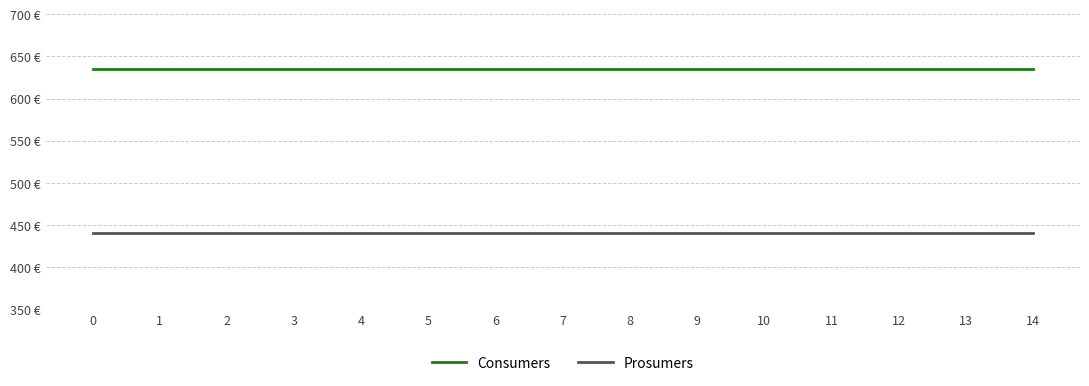

Reading left to right, list all the values displayed in this chart.

Consumers: 635	635	635	635	635	635	635	635	635	635	635	635	635	635	635
Prosumers: 440	440	440	440	440	440	440	440	440	440	440	440	440	440	440